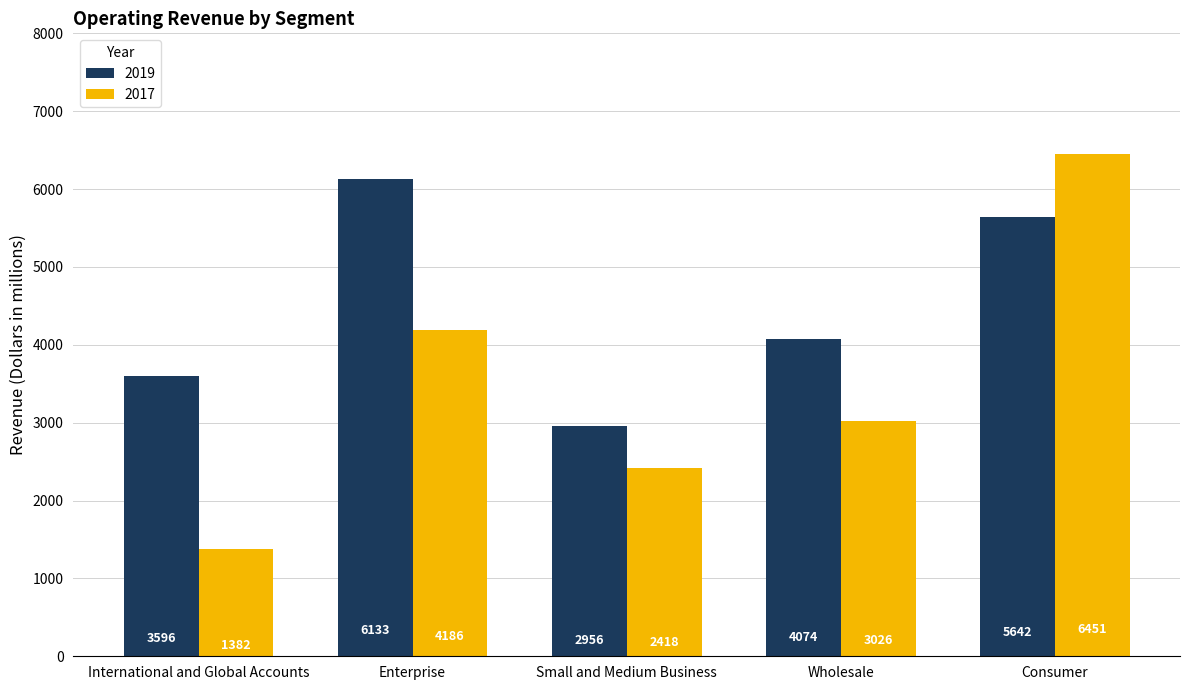

At which label does 2019 reach its peak?

Enterprise